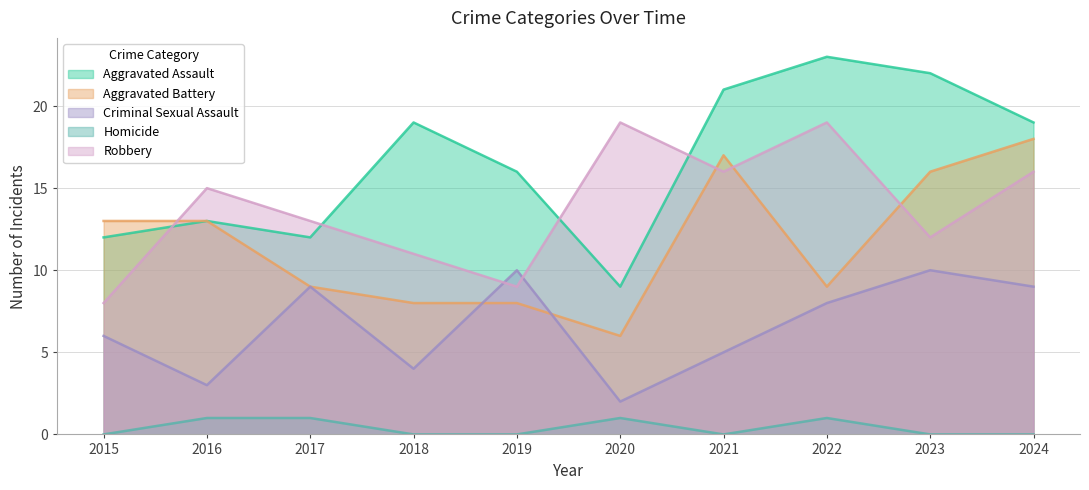

Rank the categories by Robbery value from highest to lowest.

2020, 2022, 2021, 2024, 2016, 2017, 2023, 2018, 2019, 2015